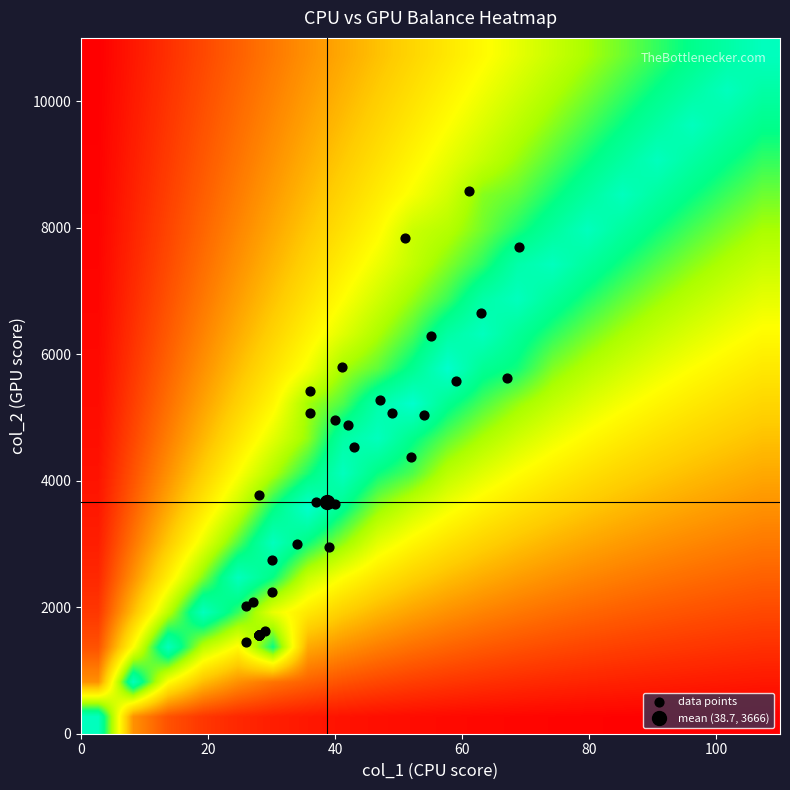

What is the greatest value displayed?

8579